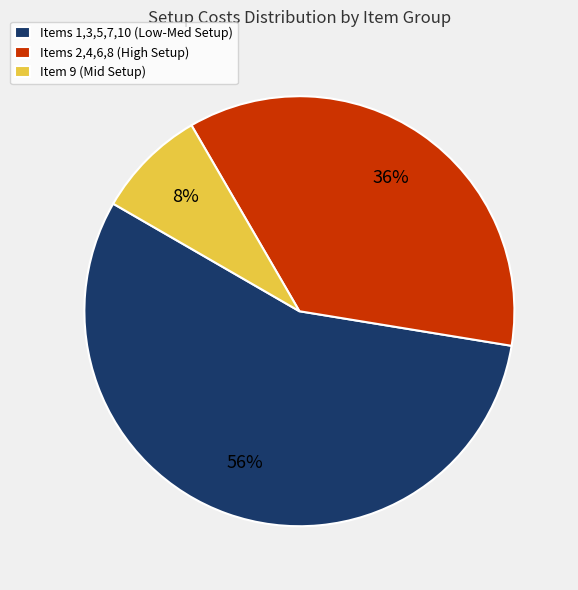

To the nearest percent, what is the combined percentage of Item 9 (Mid Setup) and Items 2,4,6,8 (High Setup)?

44%